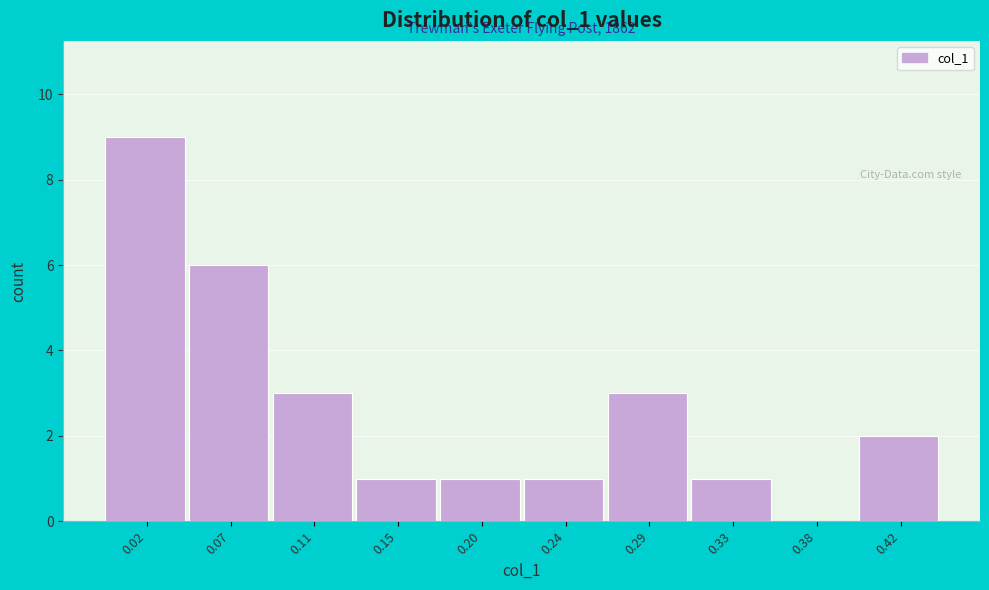

Reading left to right, what are all the values shown in this chart?

0.02=9	0.07=6	0.11=3	0.15=1	0.20=1	0.24=1	0.29=3	0.33=1	0.38=0	0.42=2